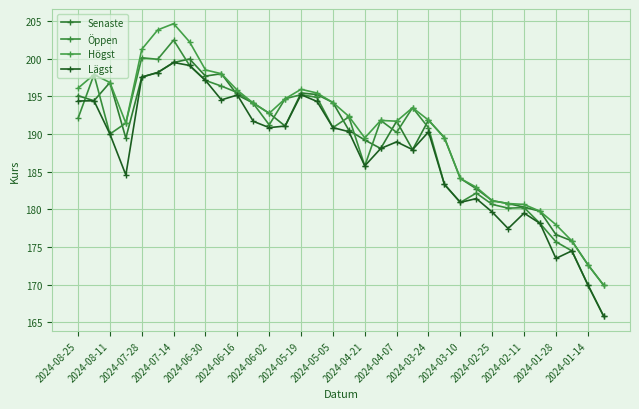

At which category is the sum across all series the highest?

2024-07-14